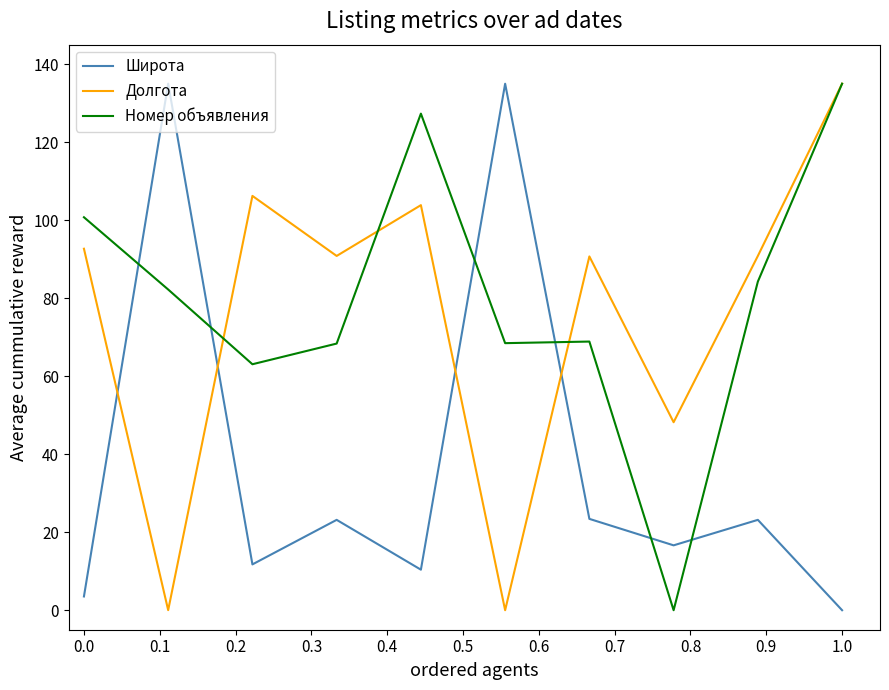

True or false: Широта and Номер объявления cross at least once.

True